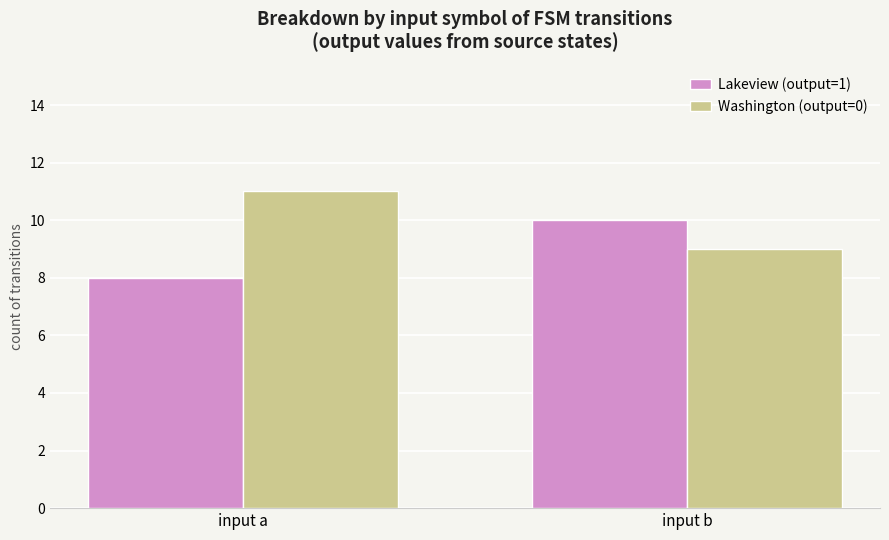

Which series has the largest total across all categories?

Washington (output=0)